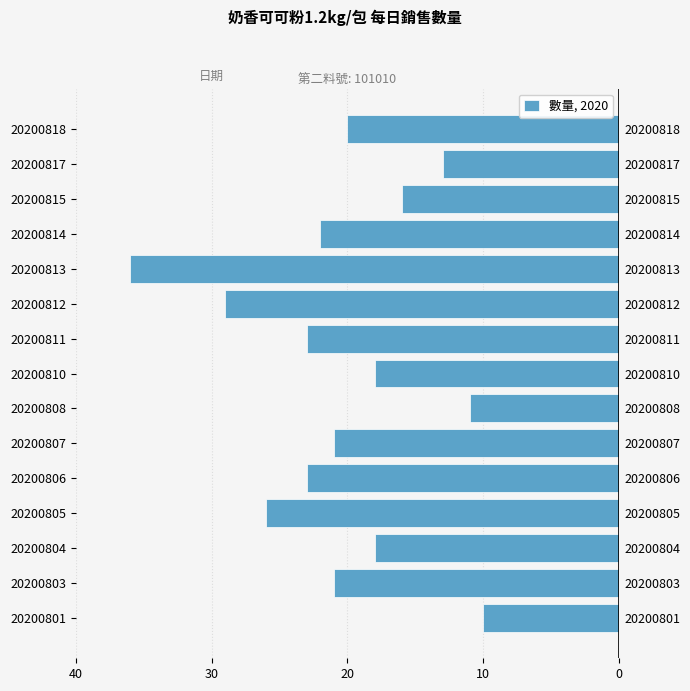

How many data points are above -21?

7